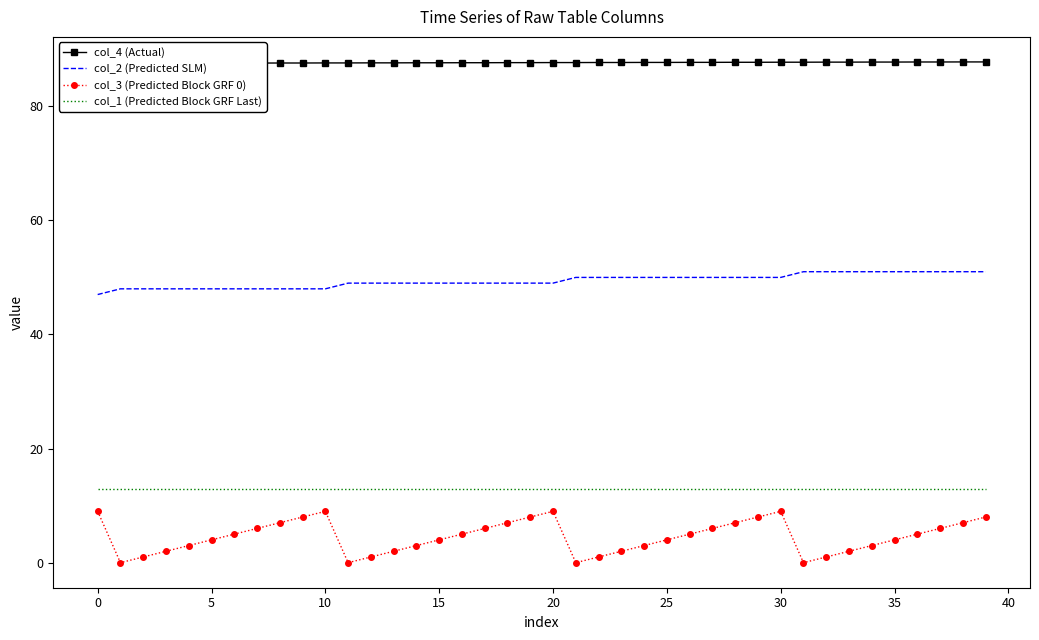

The col_1 (Predicted Block GRF Last) series shows 13 at 35. True or false?

True